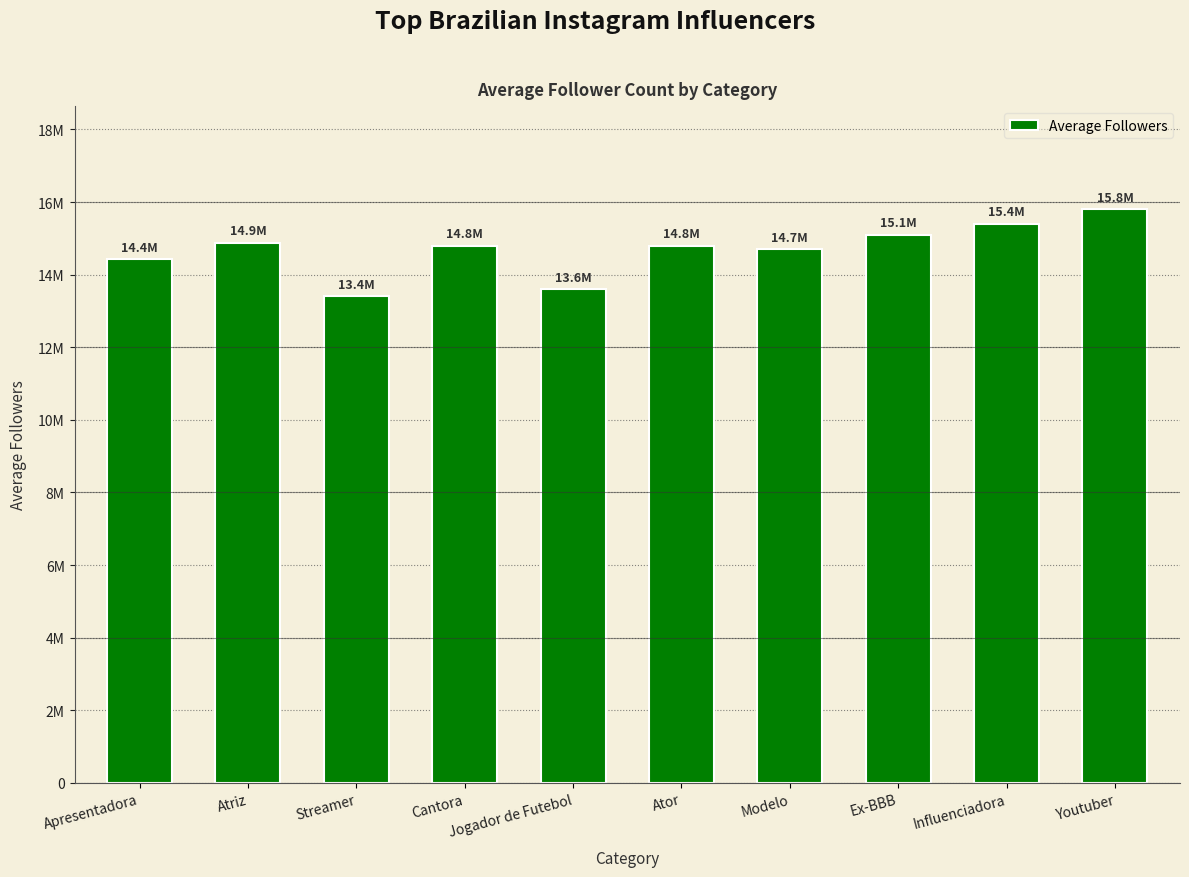

Reading left to right, list all the values displayed in this chart.

14433333.3	14883333.3	13400000.0	14800000.0	13600000.0	14800000.0	14700000.0	15100000.0	15400000.0	15800000.0